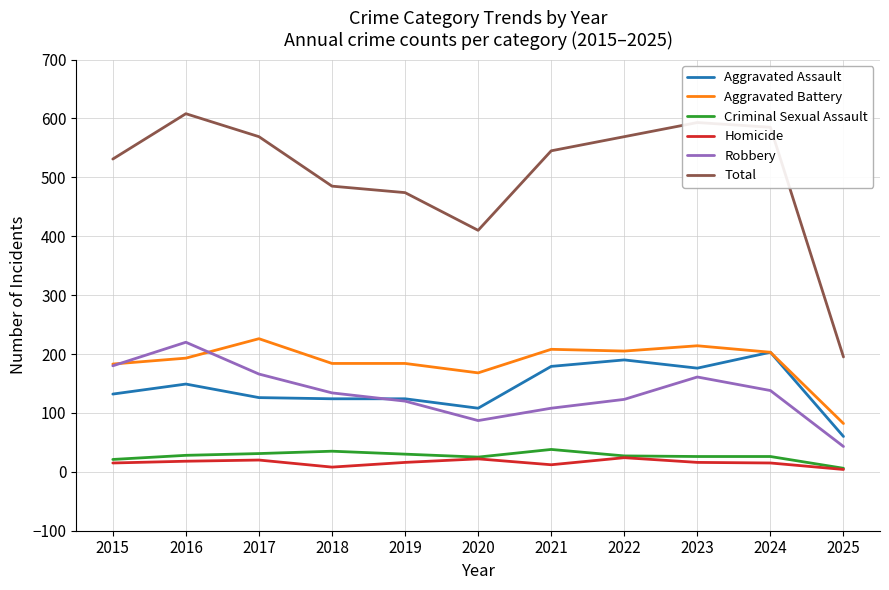

Which series changed the most between 2019 and 2025?

Total